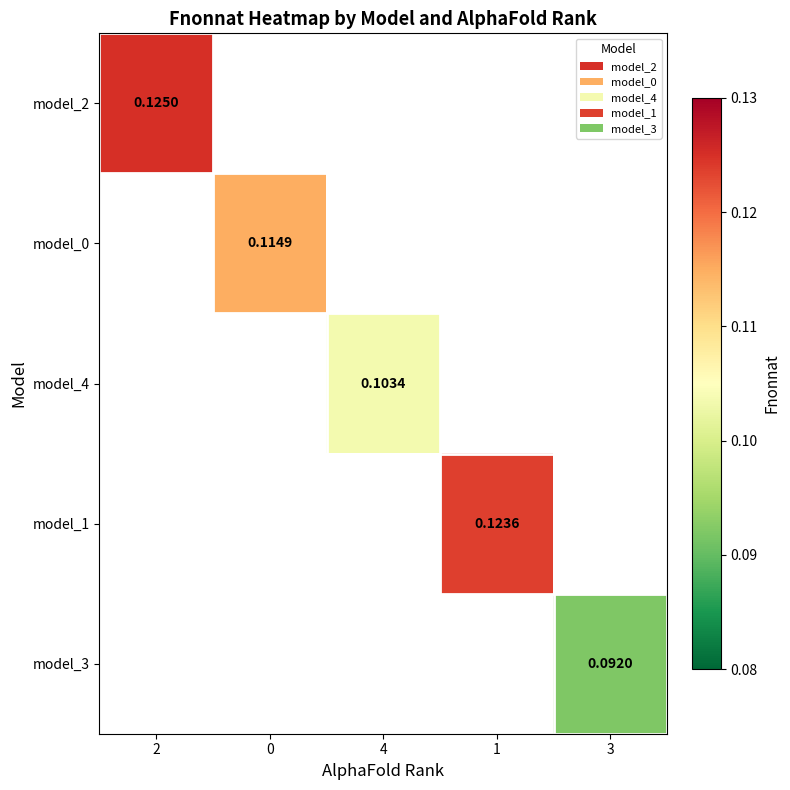

At how many categories does at least one series exceed 0?

5